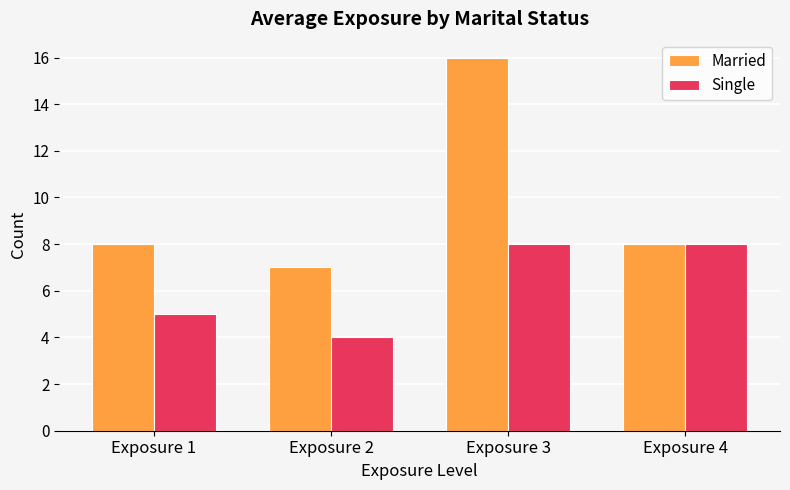

The Single series shows 5 at Exposure 4. True or false?

False